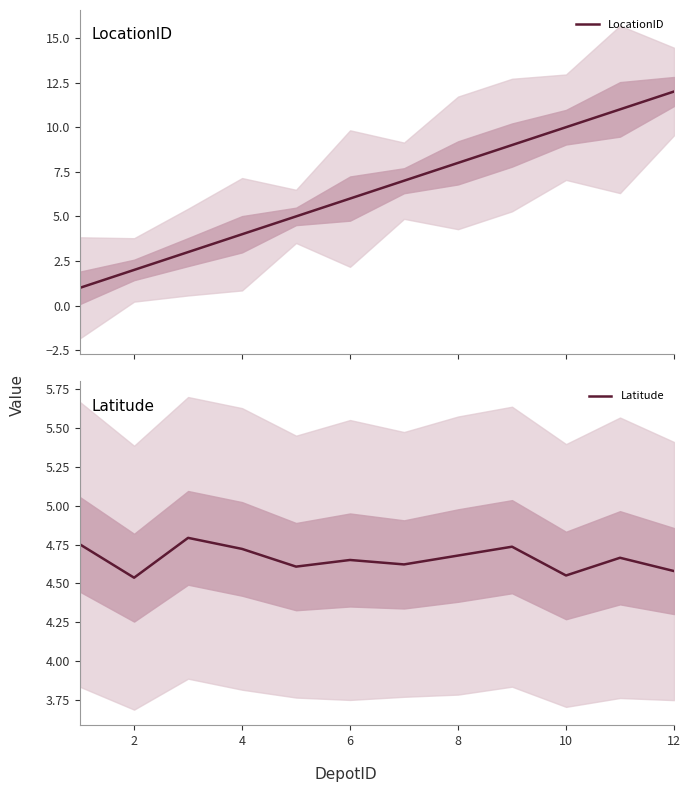

Which category has the lowest value in the Latitude series?

2